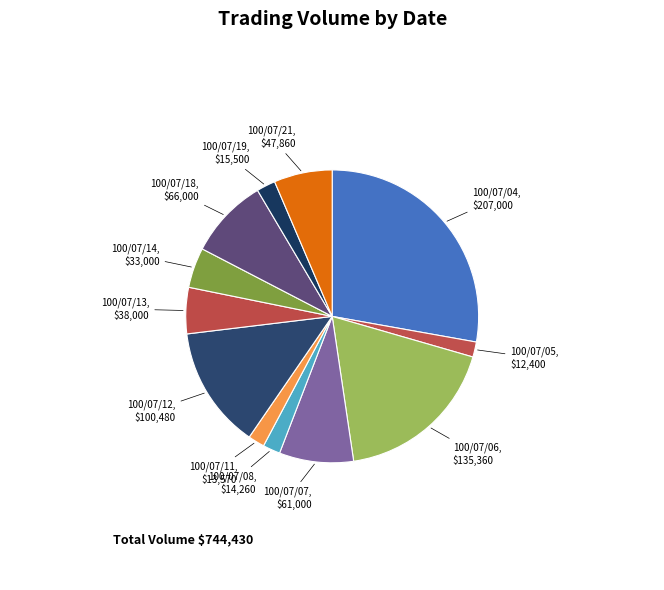

How many slices are in this pie chart?

12